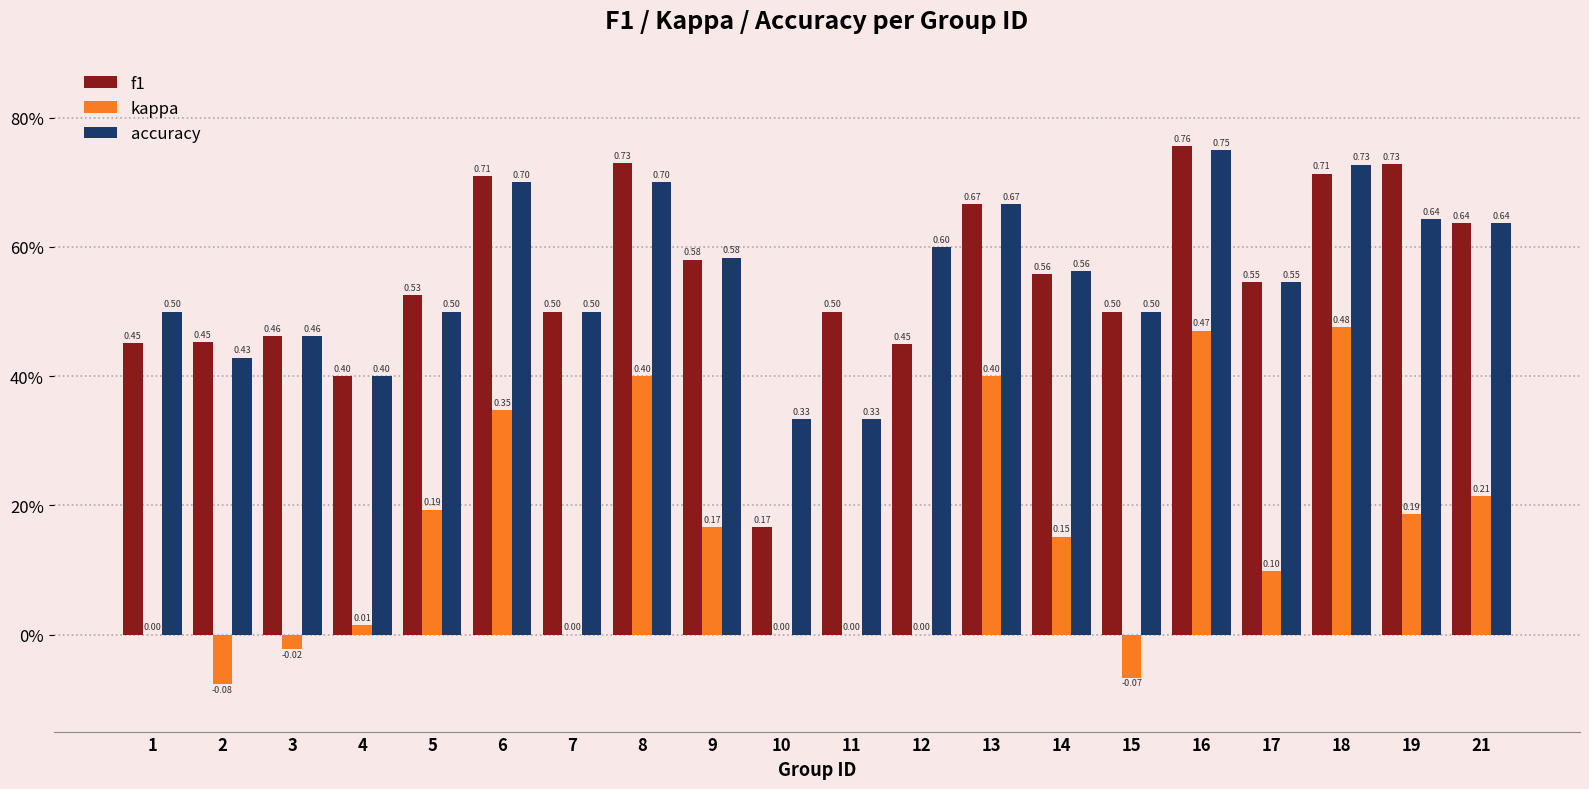

Are the bars horizontal?

No